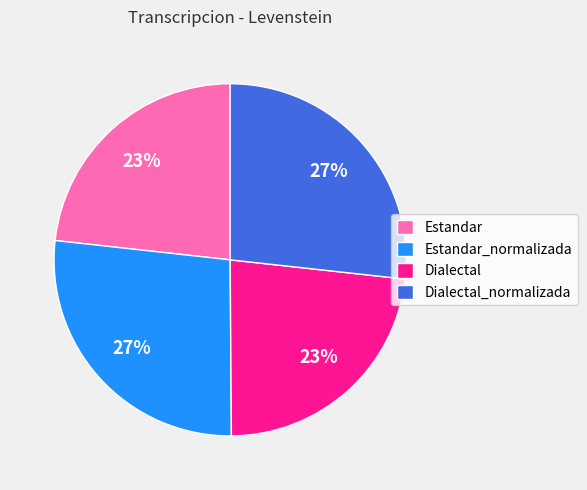

Between Dialectal_normalizada and Dialectal, which is larger?

Dialectal_normalizada